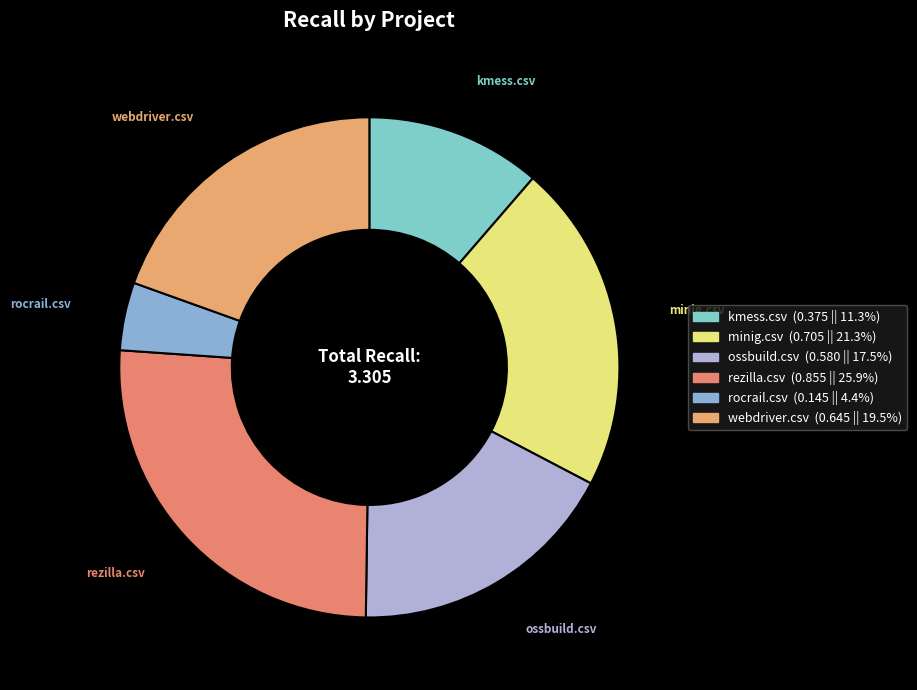

Does any single category account for the majority?

No